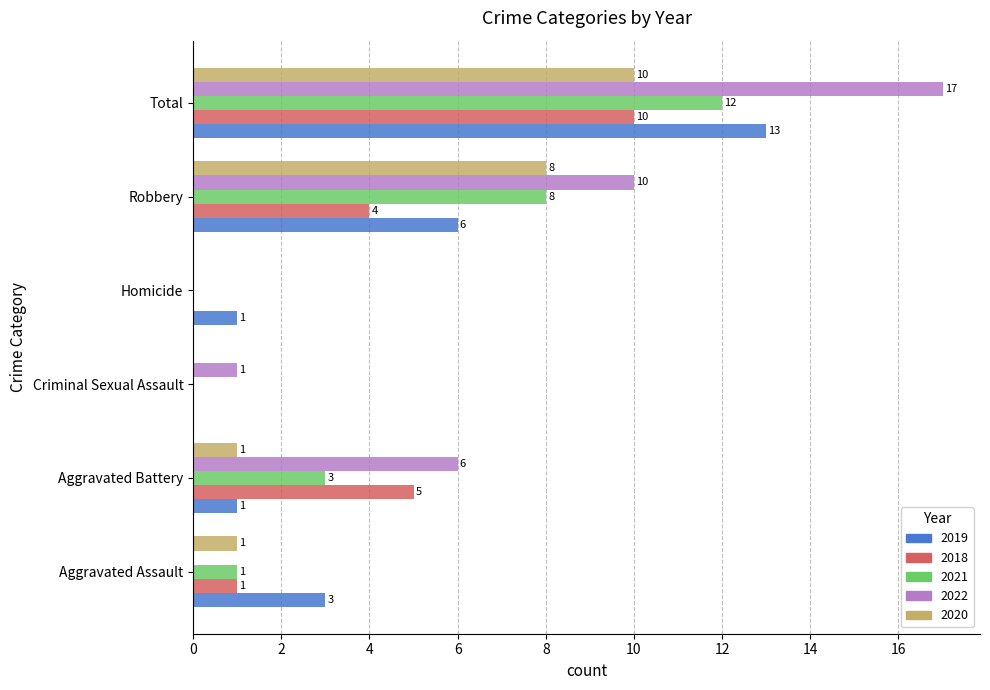

What is the sum of all 2021 values?

24